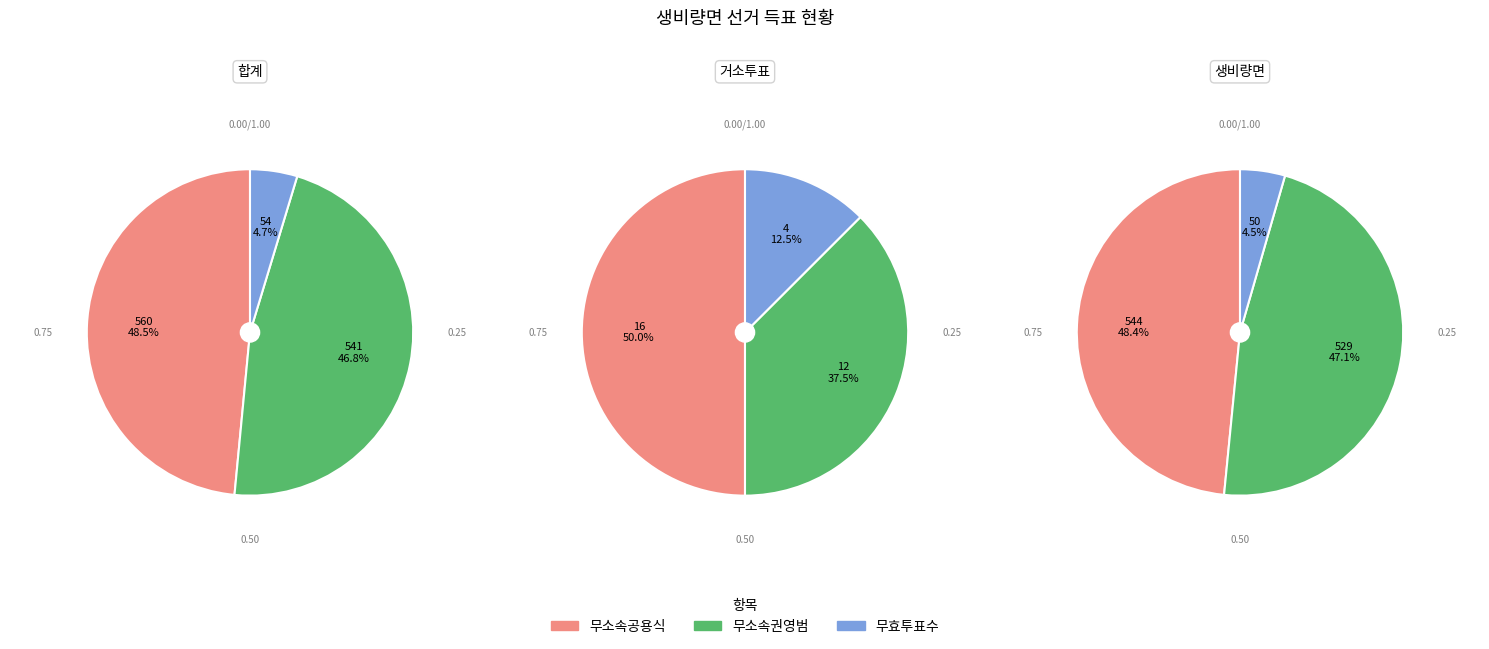

What is the total percentage of 합계 and 생비량면?

98.6%